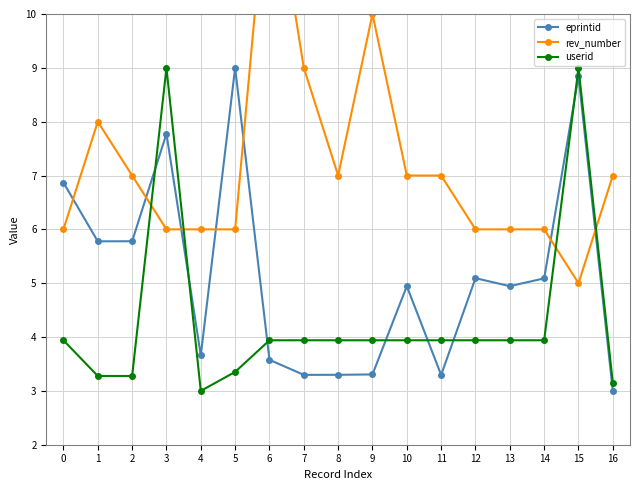

What is the spread (max minus min) of values at 14?

2.1